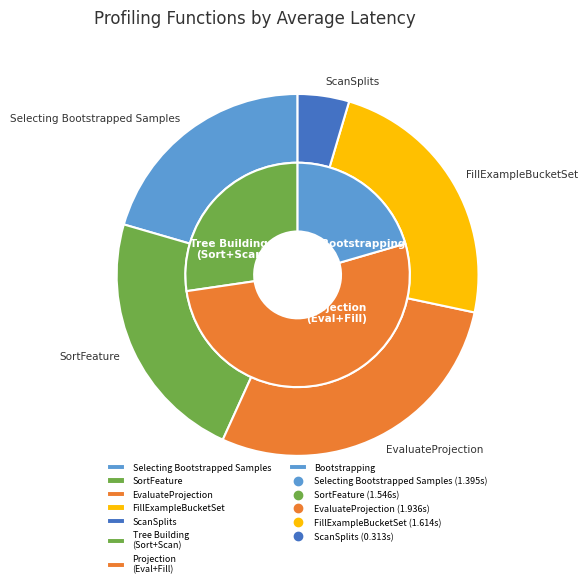

How much of the chart is everything except 14?

96.1%